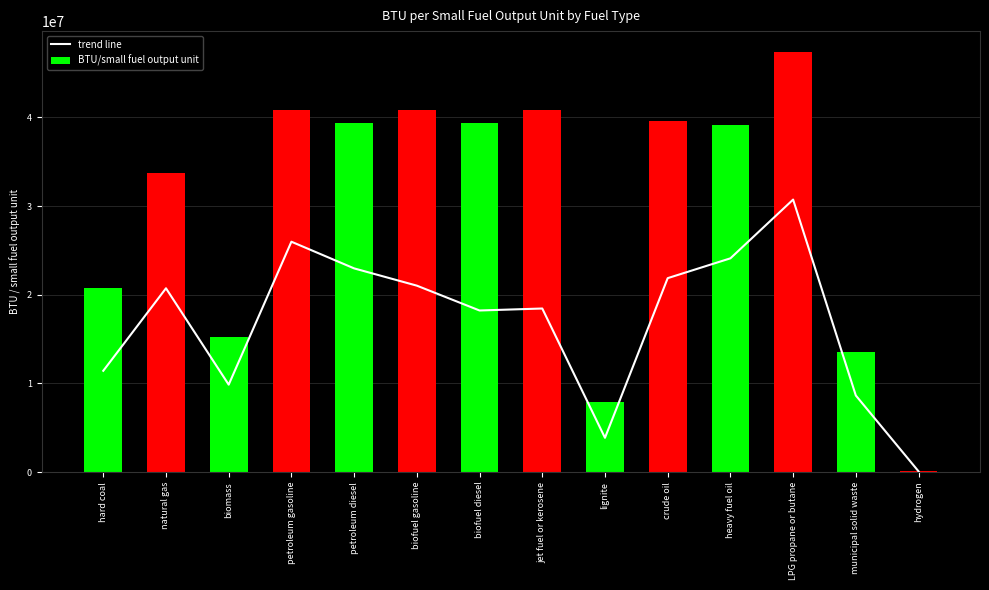

How many data points does each series have?

14